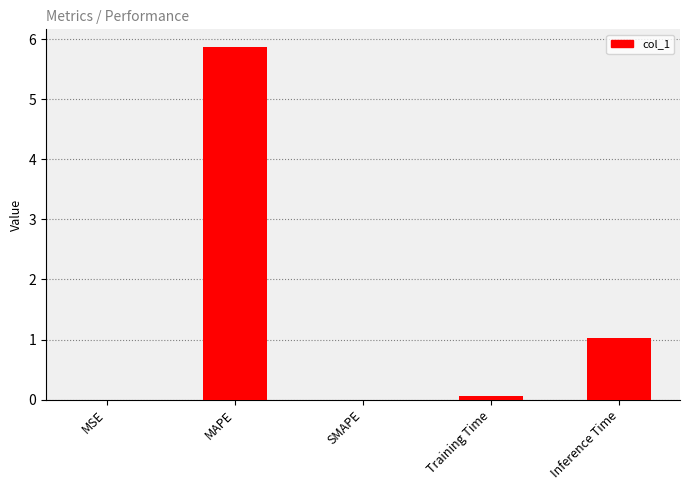

The value at Inference Time is 1.7. True or false?

False